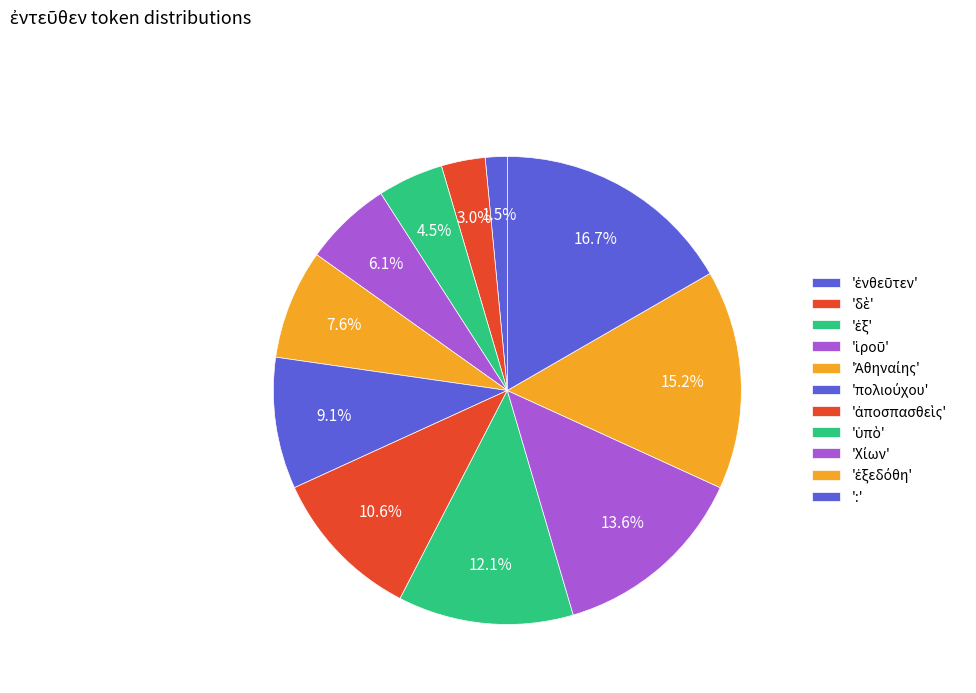

How many slices are in this pie chart?

11